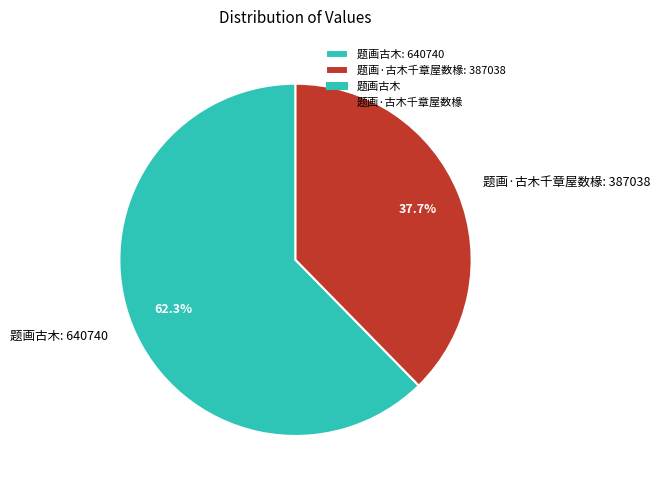

What portion of the pie excludes 题画·古木千章屋数椽?

62.3%